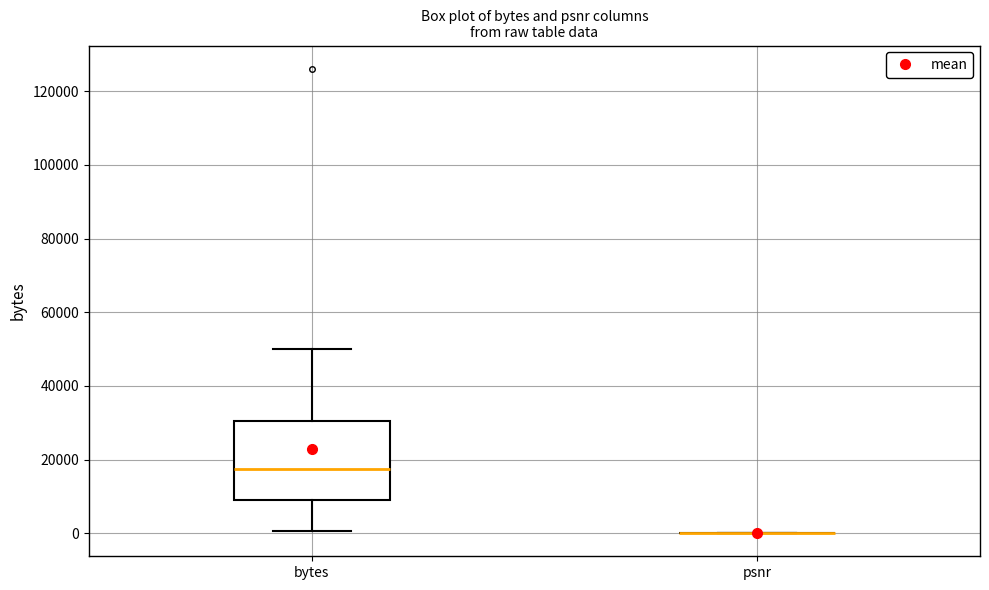

Reading left to right, transcribe this box plot: for each box, give where its median line is, the range the box spans, and where its two whiskers end, as read against the y-axis. The values are not printed on the chart, so give them approximately, as read against the axis.

bytes: median 18000, box 10000 to 30000, whiskers 0 to 50000
psnr: box collapsed to a line at 0, whiskers 0 to 0